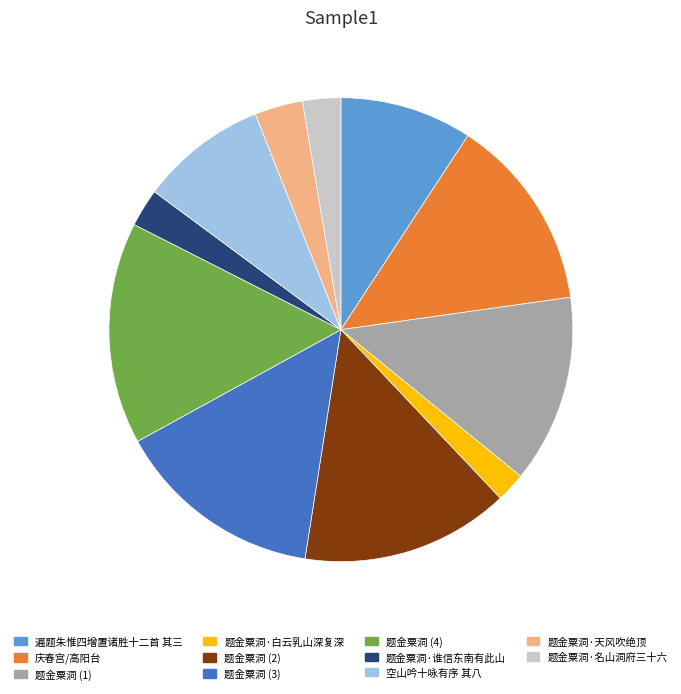

Does 题金粟洞 (4) account for over 50% of the chart?

No